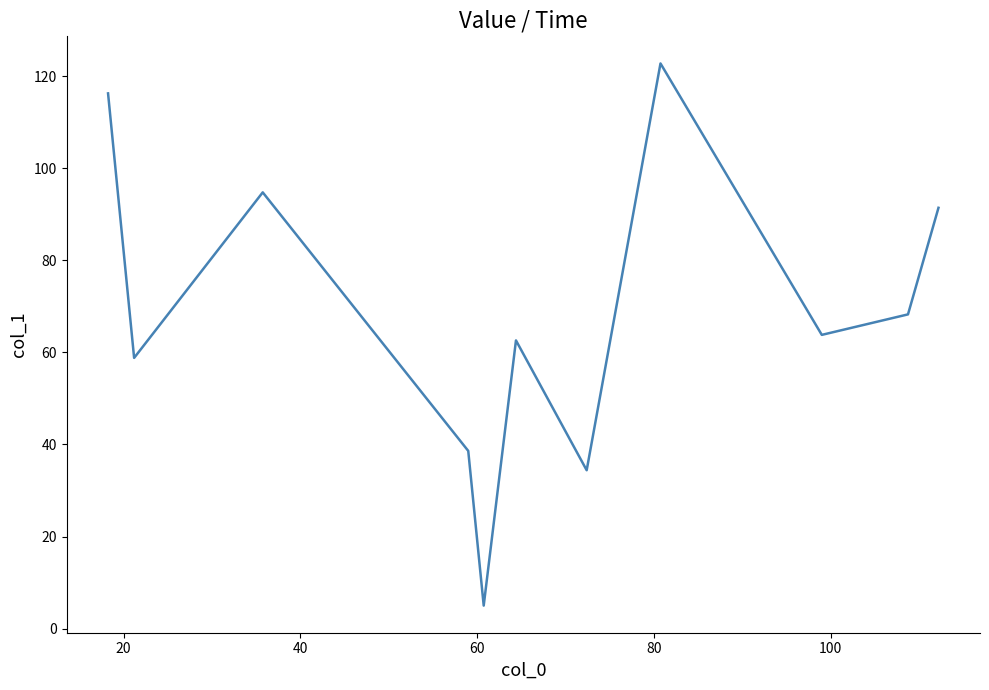

What is the greatest value displayed?

122.8